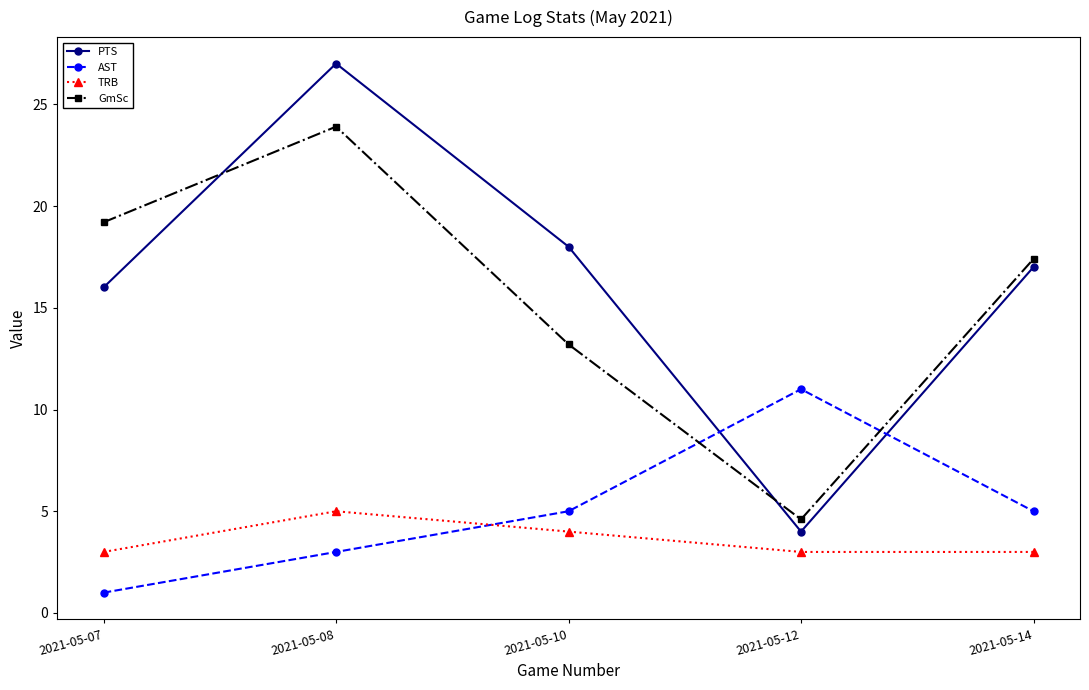

Reading left to right, list all the values displayed in this chart.

PTS: 2021-05-07=16.0	2021-05-08=27.0	2021-05-10=18.0	2021-05-12=4.0	2021-05-14=17.0
AST: 2021-05-07=1.0	2021-05-08=3.0	2021-05-10=5.0	2021-05-12=11.0	2021-05-14=5.0
TRB: 2021-05-07=3.0	2021-05-08=5.0	2021-05-10=4.0	2021-05-12=3.0	2021-05-14=3.0
GmSc: 2021-05-07=19.2	2021-05-08=23.9	2021-05-10=13.2	2021-05-12=4.6	2021-05-14=17.4